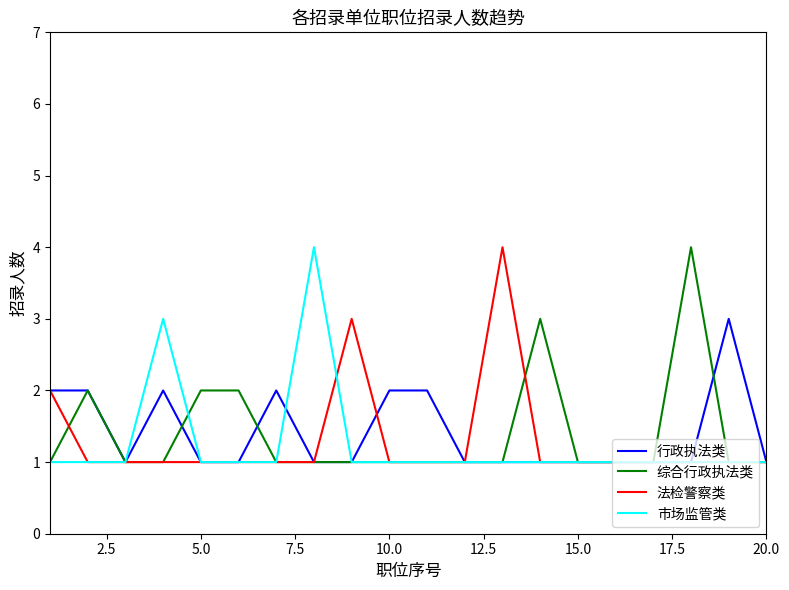

What is the maximum value shown in the chart?

4